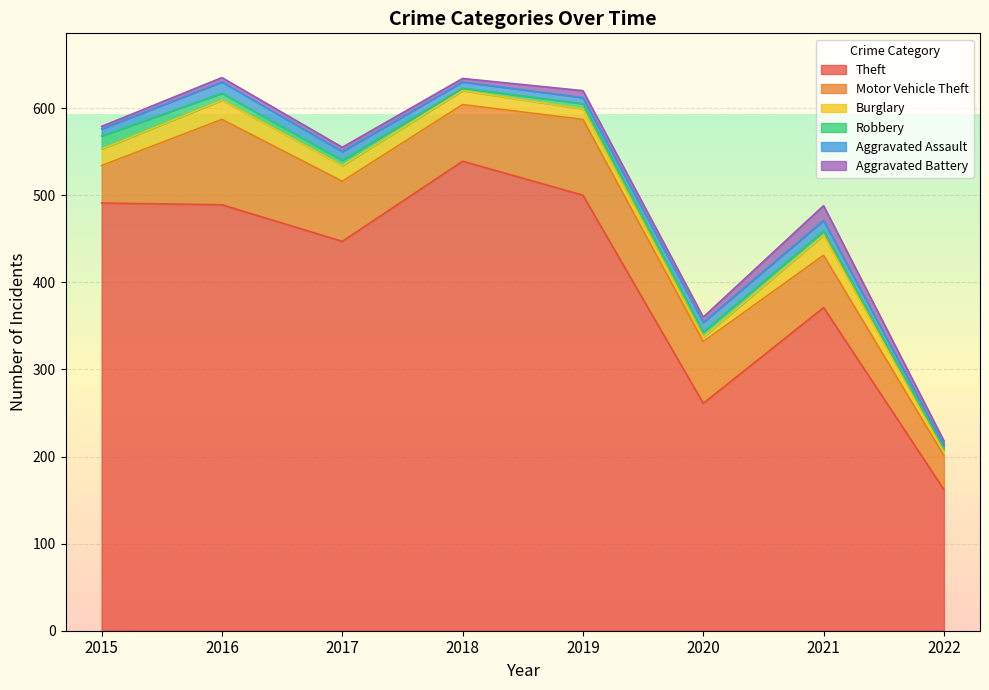

What is the sum of the Robbery values at 2015 and 2022?

18